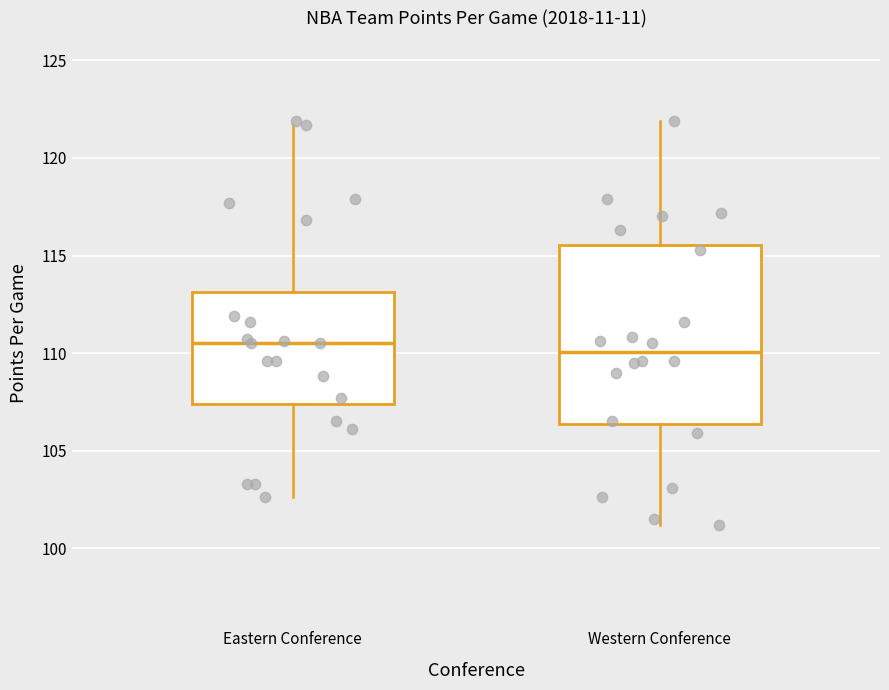

Reading left to right, read every box against the y-axis: the position of its median line, the range the box covers, and the ends of its whiskers. The values are not printed on the chart, so give them approximately, as read against the axis.

Eastern Conference: median 110.5, box 107.5 to 113.0, whiskers 102.5 to 121.5
Western Conference: median 110.0, box 106.5 to 115.5, whiskers 101.0 to 122.0